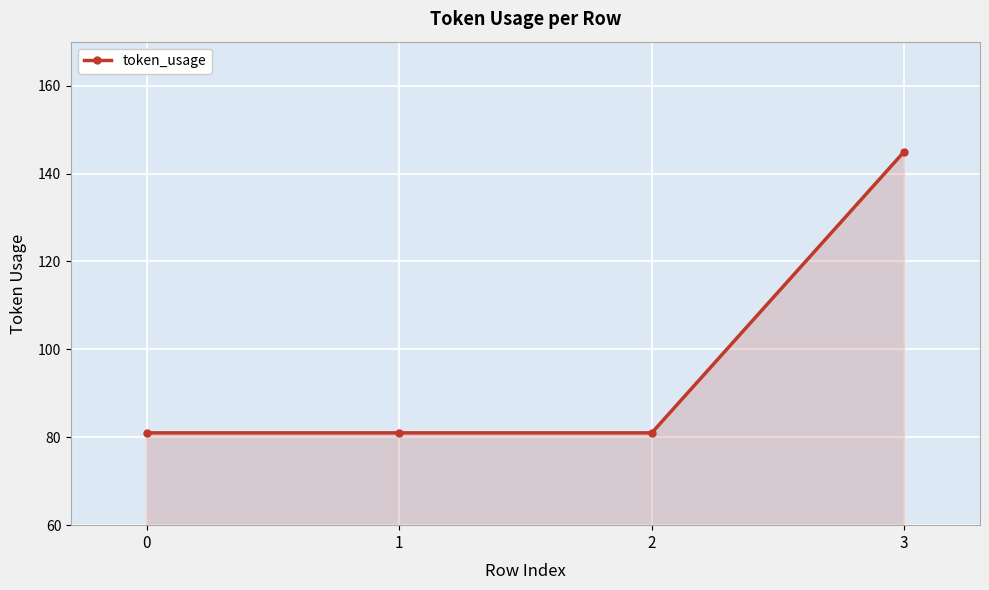

True or false: the data shows 40 at 2.

False